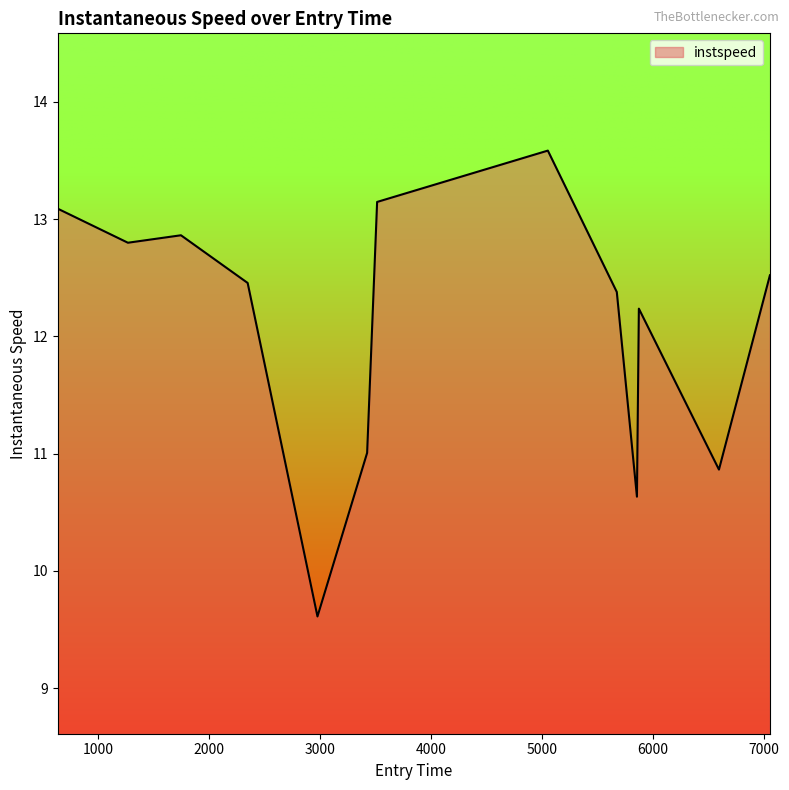

What is the difference between the maximum and minimum values?

4.0